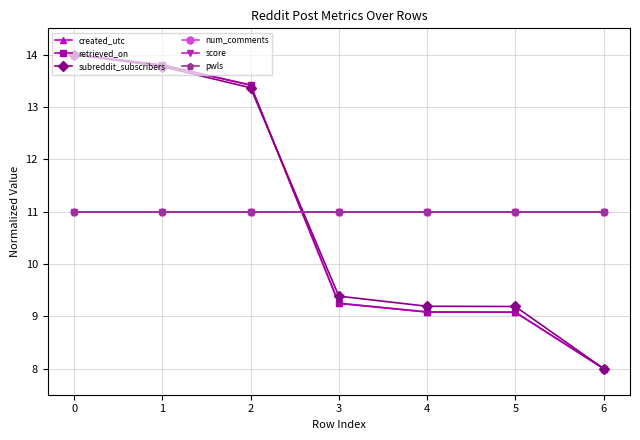

Rank the categories by subreddit_subscribers value from highest to lowest.

0, 1, 2, 3, 4, 5, 6